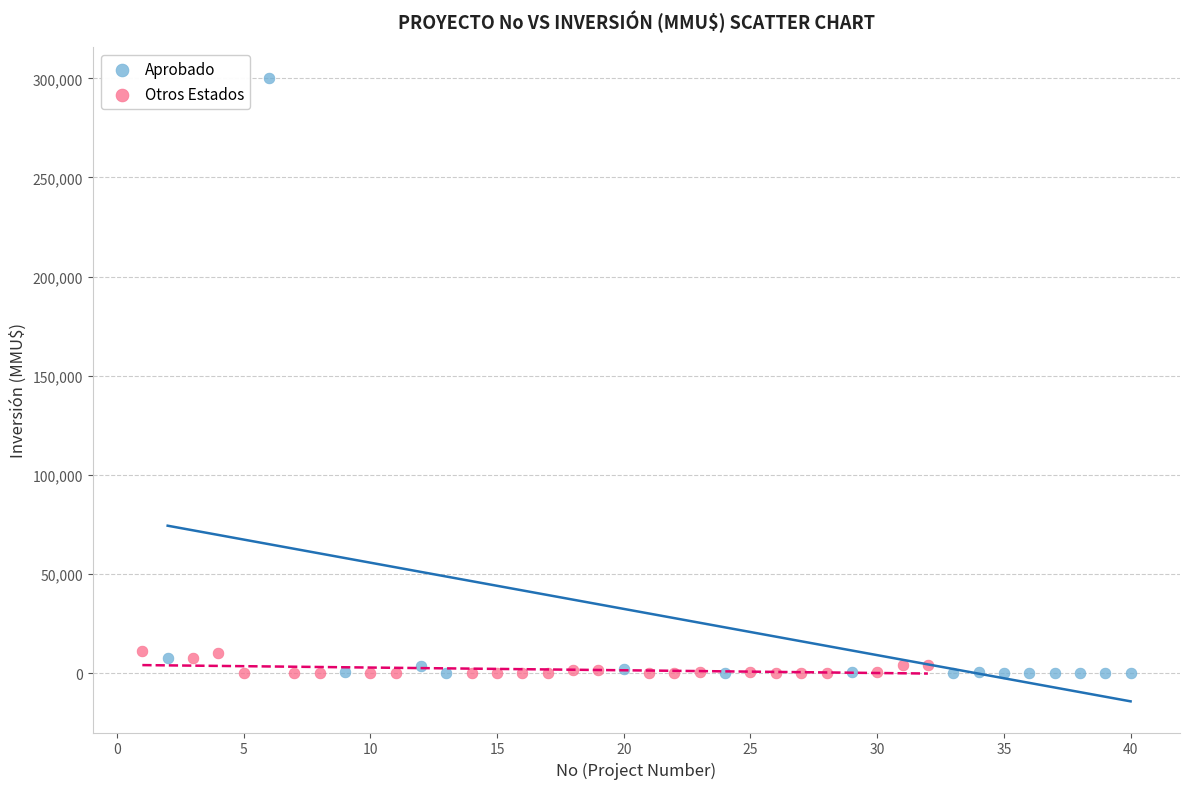

What are all the series names shown in the legend?

Aprobado, Otros Estados